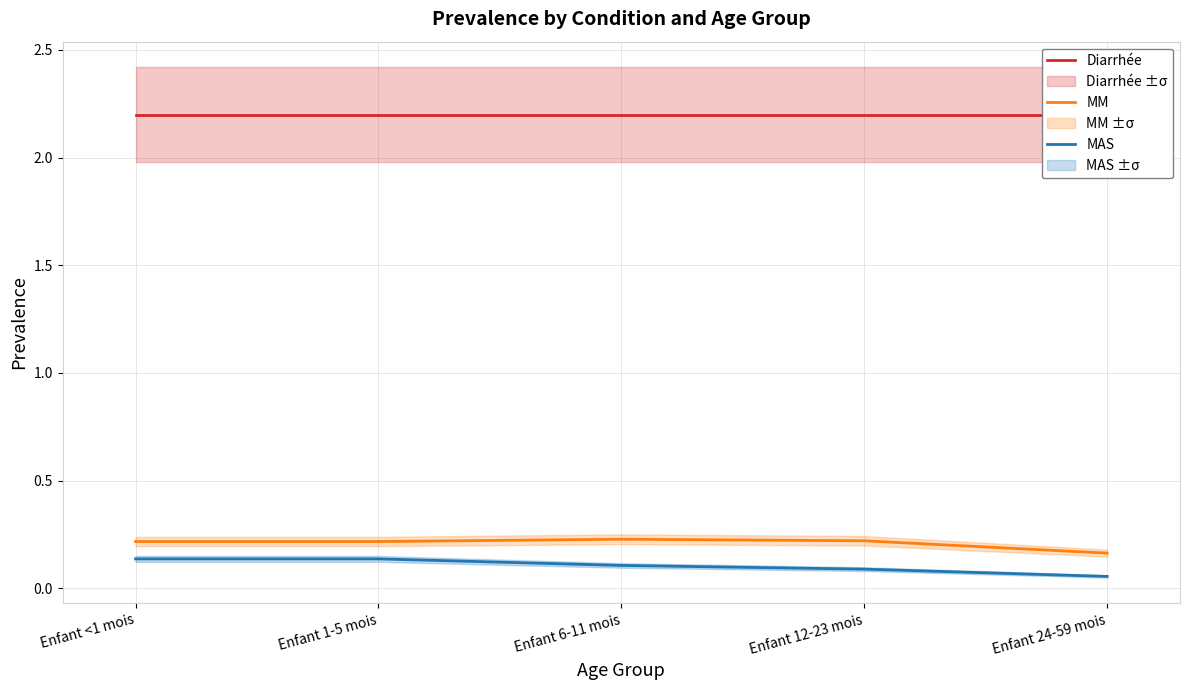

Which category has the highest value across all series?

Enfant <1 mois